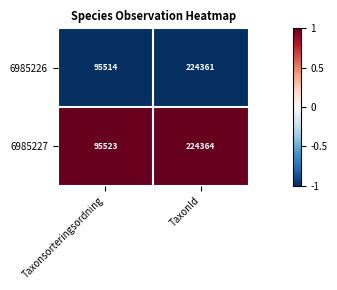

The value of 6985227 at Taxonsorteringsordning is 136386. True or false?

False